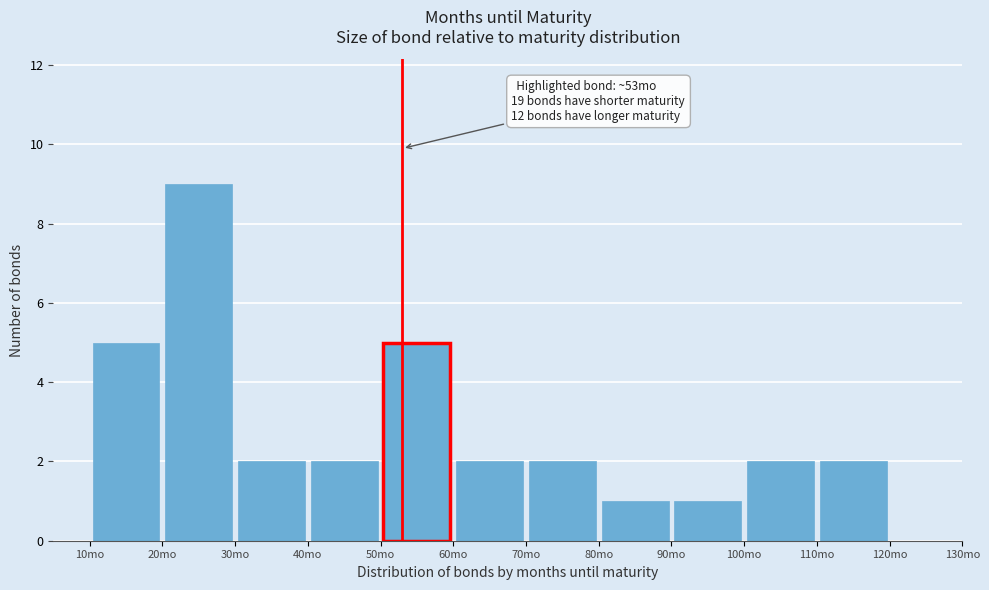

Which range on the x-axis has the tallest bar?

20 to 30